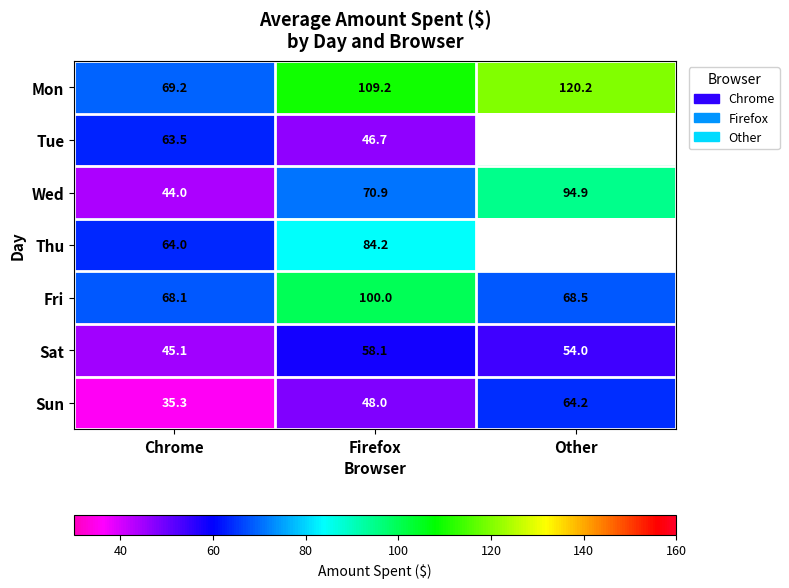

List the labels in order of Wed value, smallest first.

Chrome, Firefox, Other